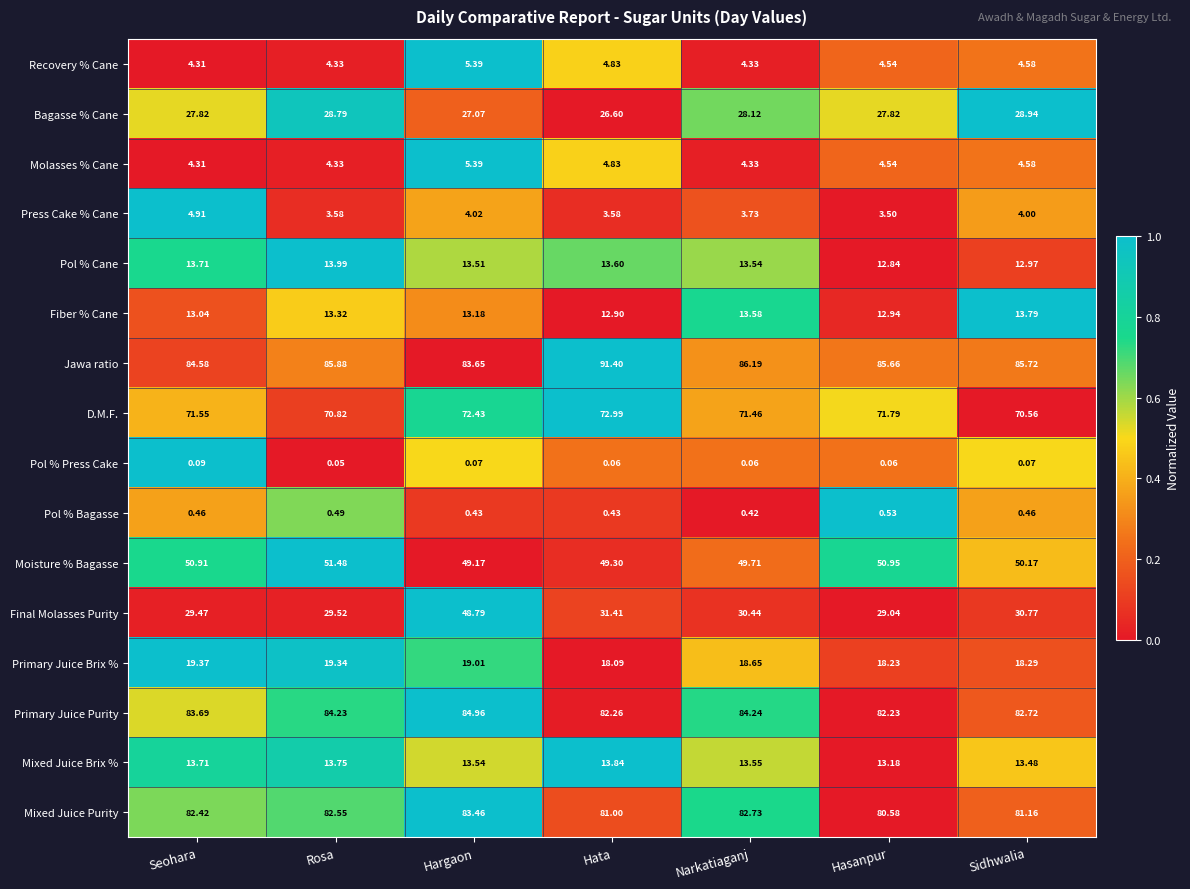

Is the value of Pol % Bagasse at Hargaon greater than the value of Fiber % Cane at Narkatiaganj?

No